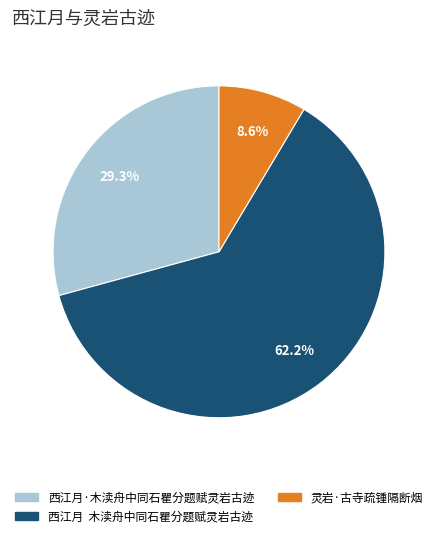

The 西江月·木渎舟中同石瞿分题赋灵岩古迹 slice represents 23% of the pie. True or false?

False